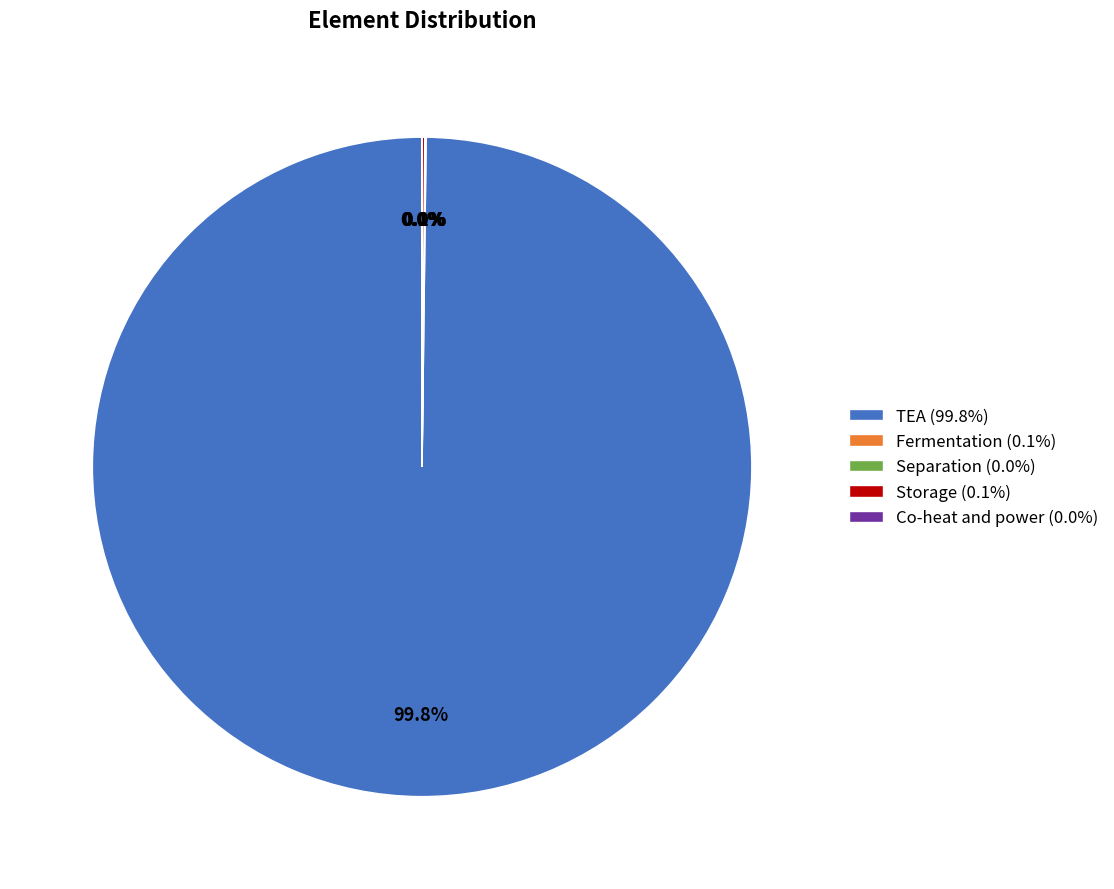

Which category has the biggest portion of the pie?

TEA